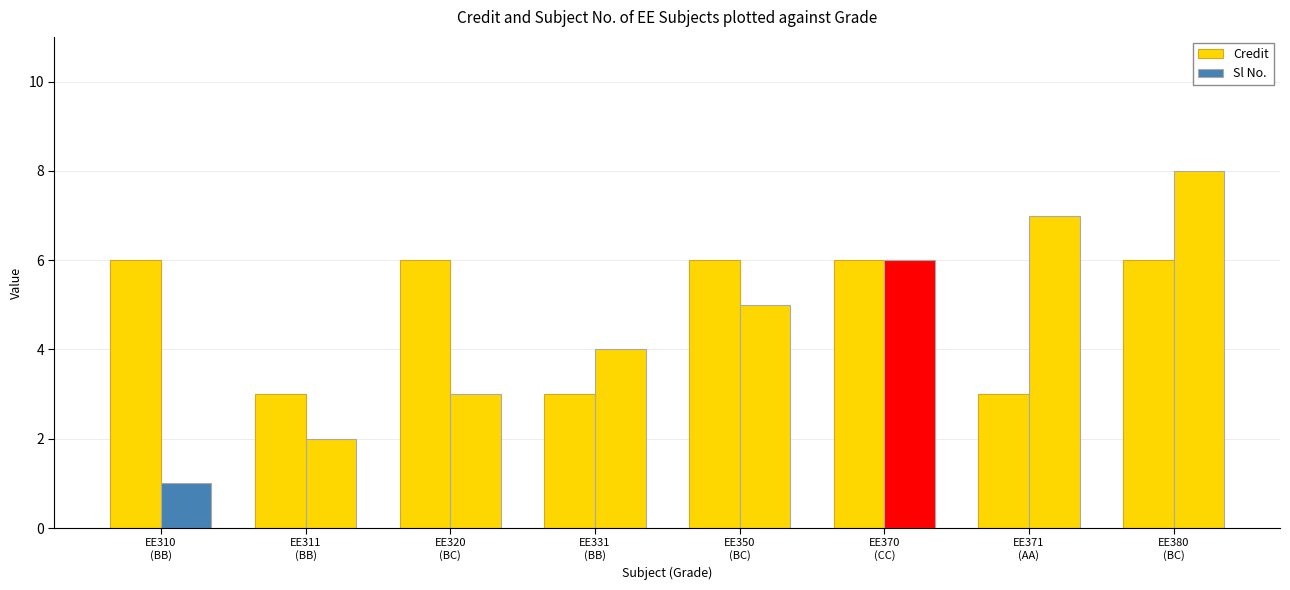

How many bars are there in each group?

2